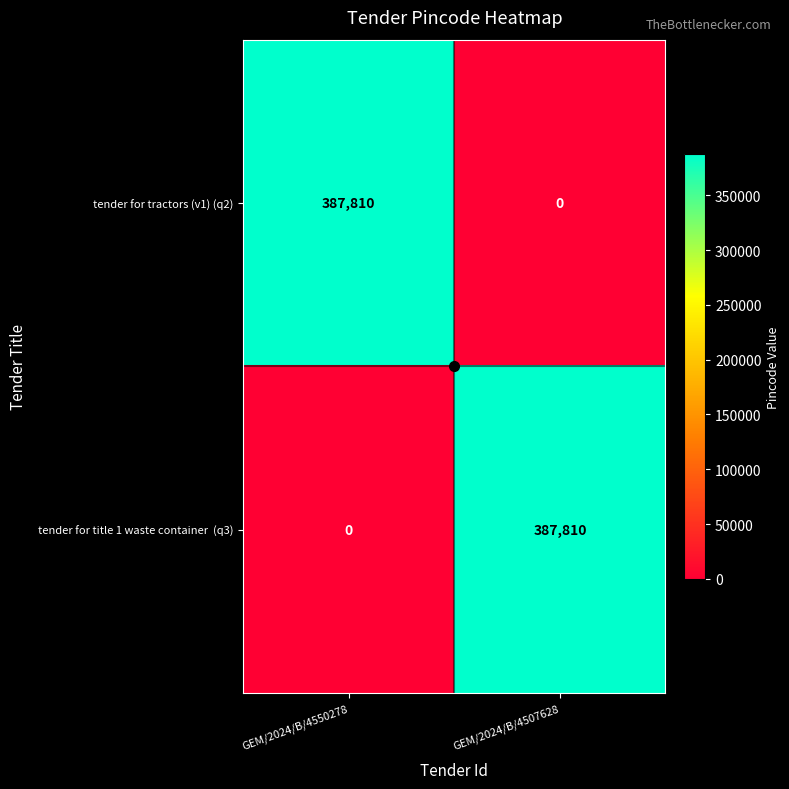

What is the sum of the tender for tractors (v1) (q2) values at GEM/2024/B/4550278 and GEM/2024/B/4507628?

387810